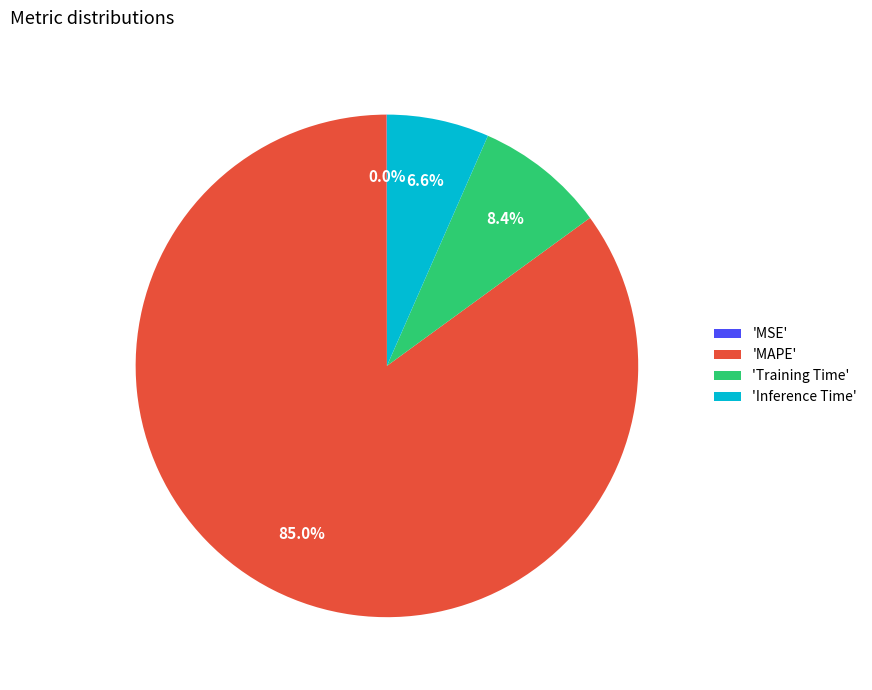

Between 'MAPE' and 'Inference Time', which is larger?

'MAPE'